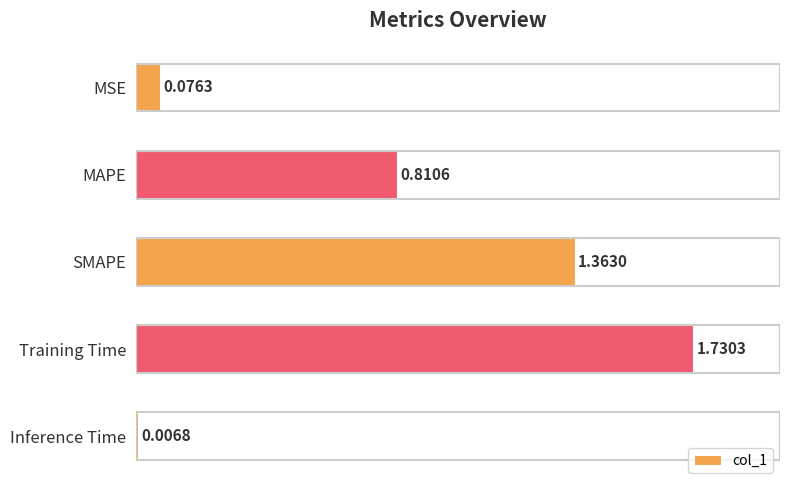

What is the sum of all values?

4.0